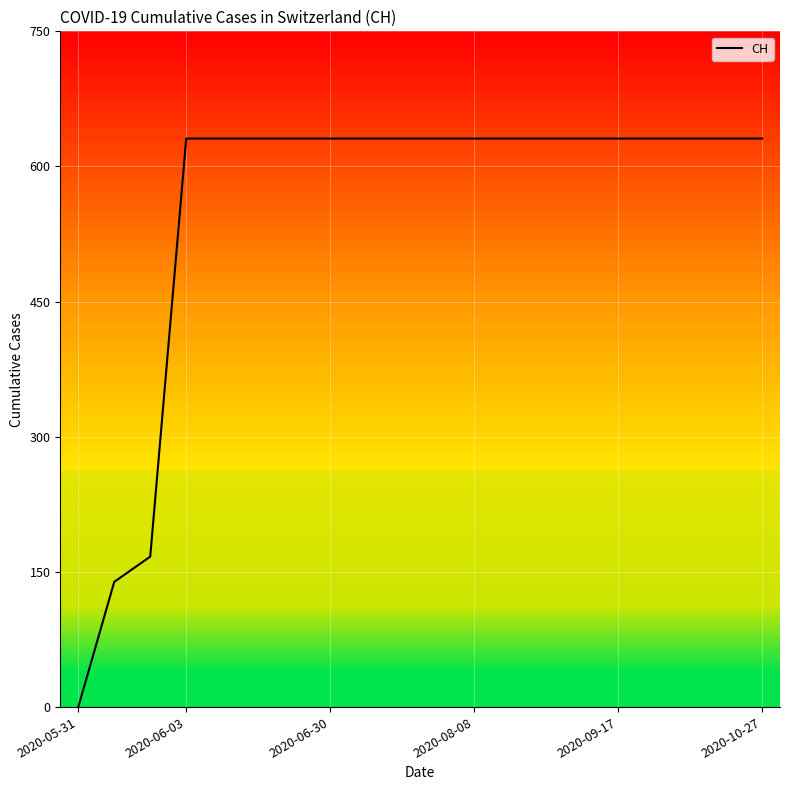

What is the maximum value shown in the chart?

631